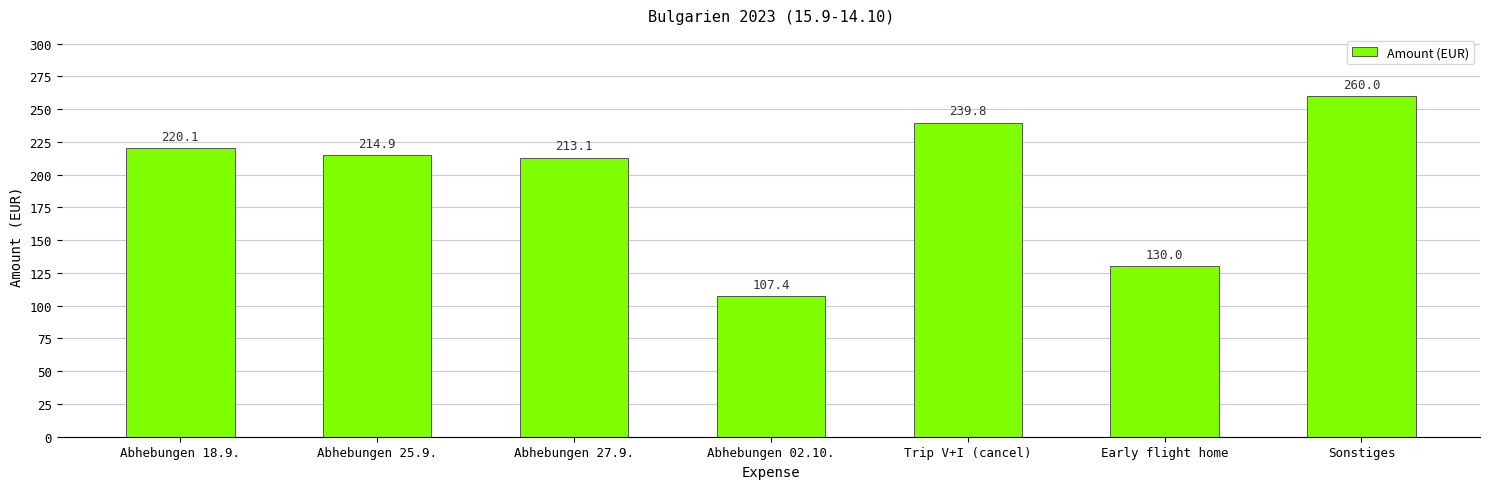

What is the ratio of the value at Early flight home to the value at Sonstiges?

0.5